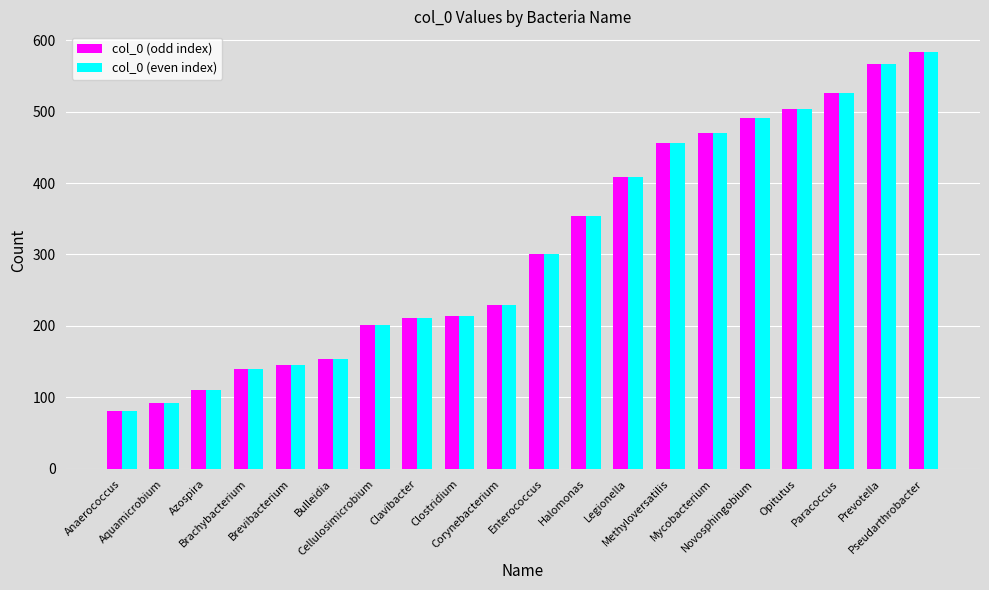

What is the label of the 10th bar from the right?

Enterococcus